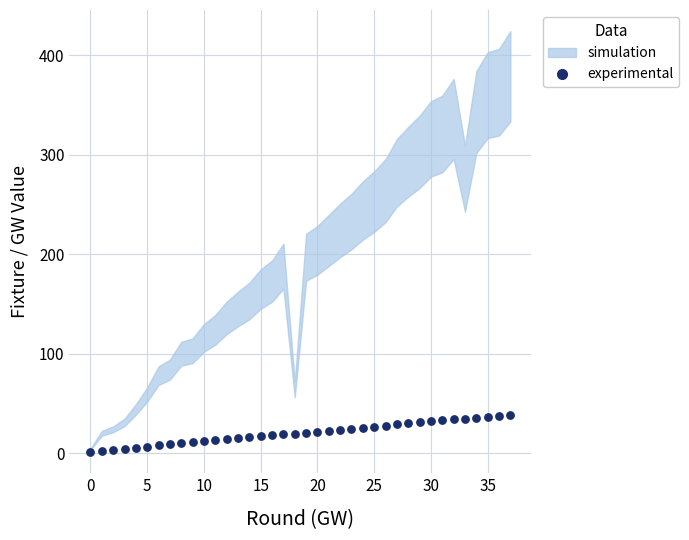

What is the range of Y values (max minus min)?

37